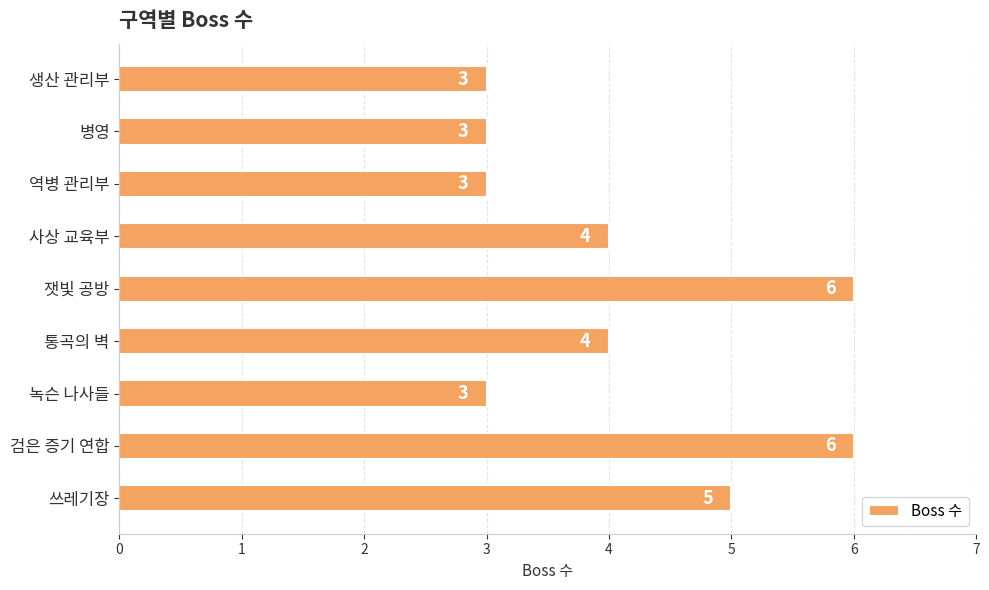

What is the minimum value shown in the chart?

3